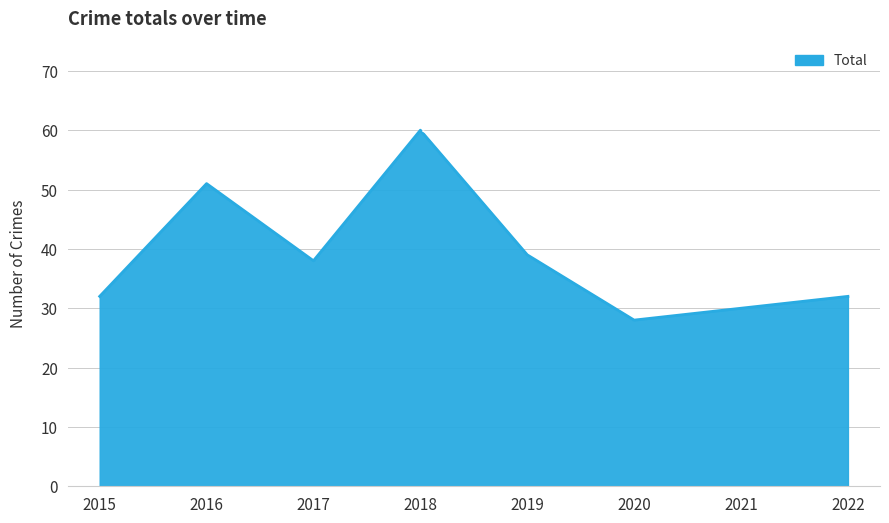

How many lines are shown in the chart?

1